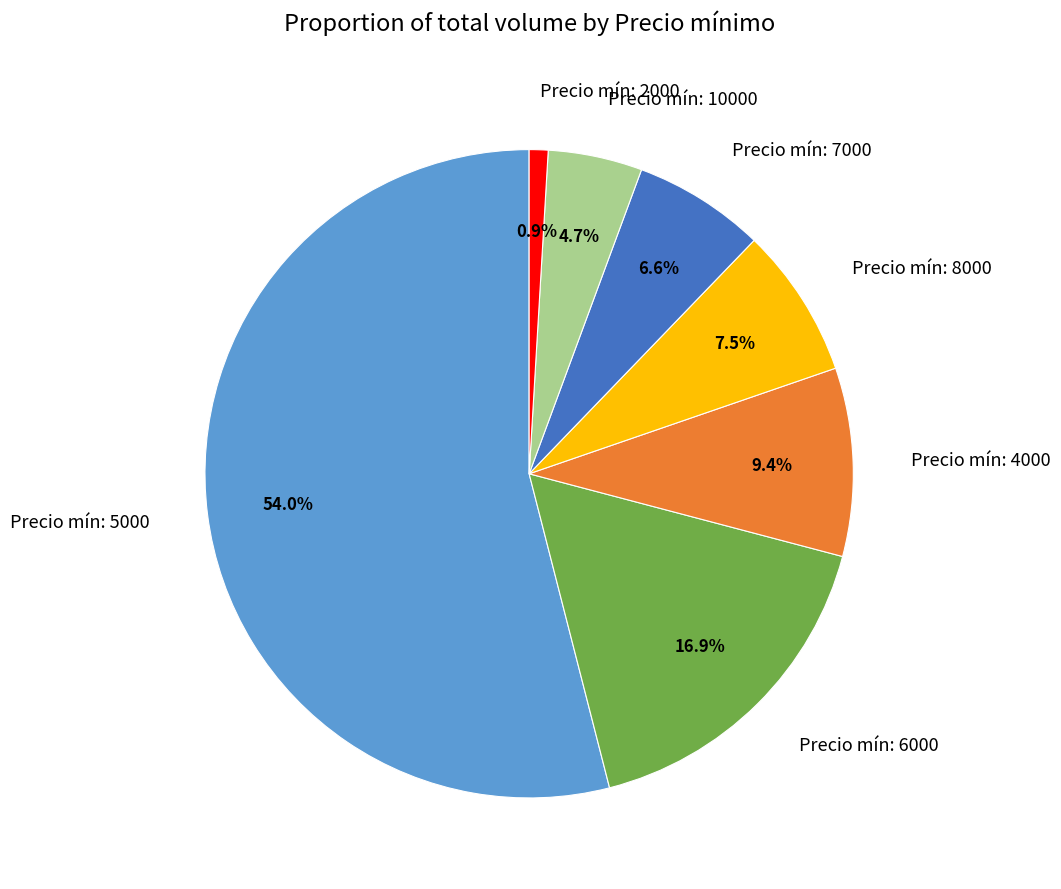

To the nearest percent, what is the average slice percentage?

14%